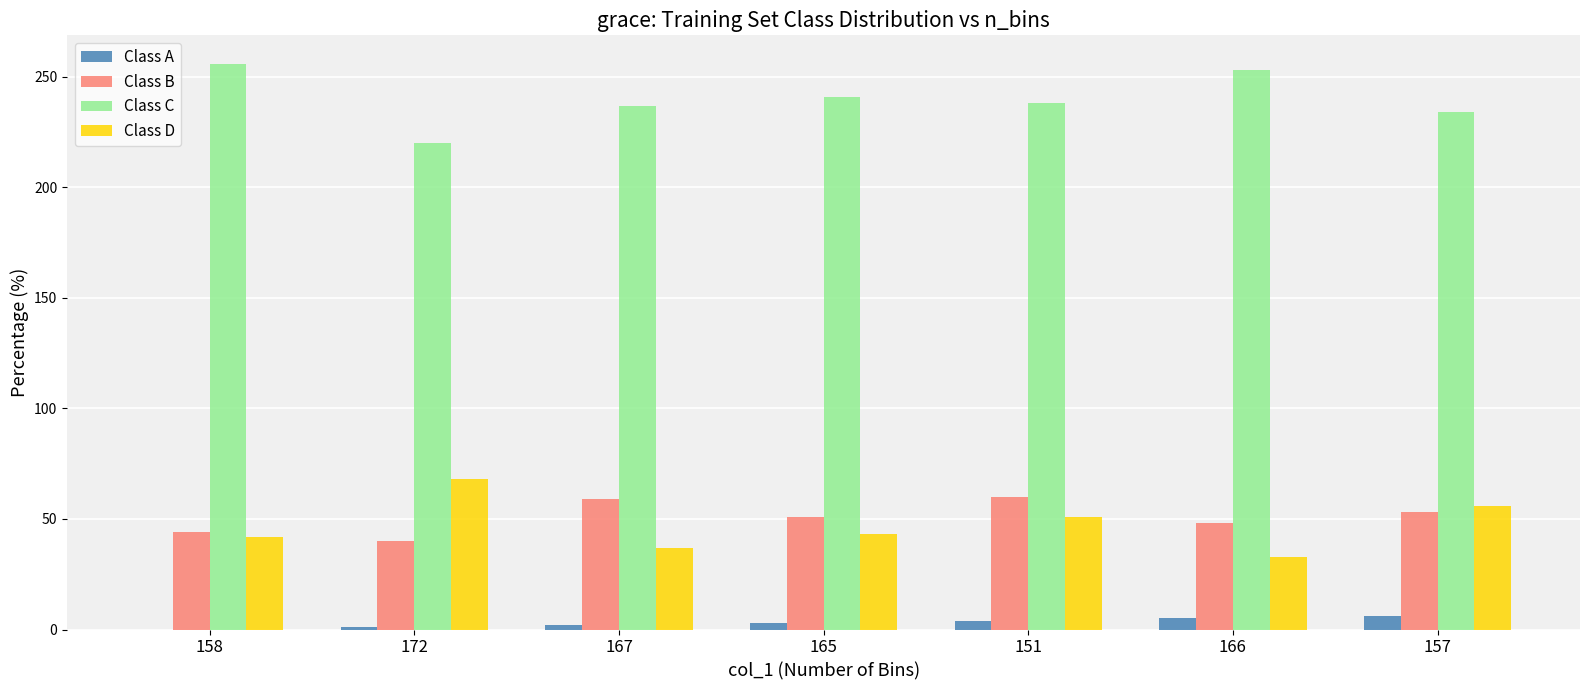

Does the chart contain stacked bars?

No